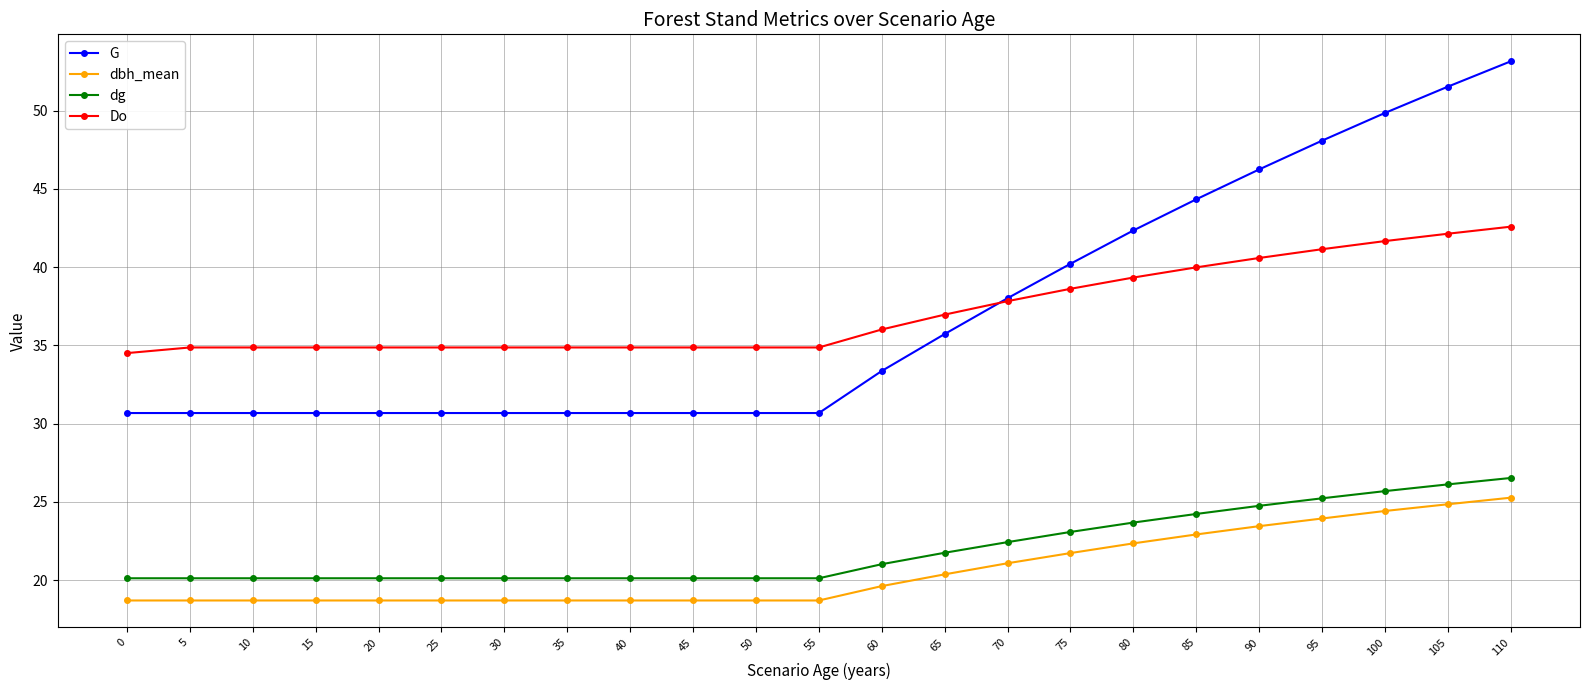

What are all the series names shown in the legend?

G, dbh_mean, dg, Do